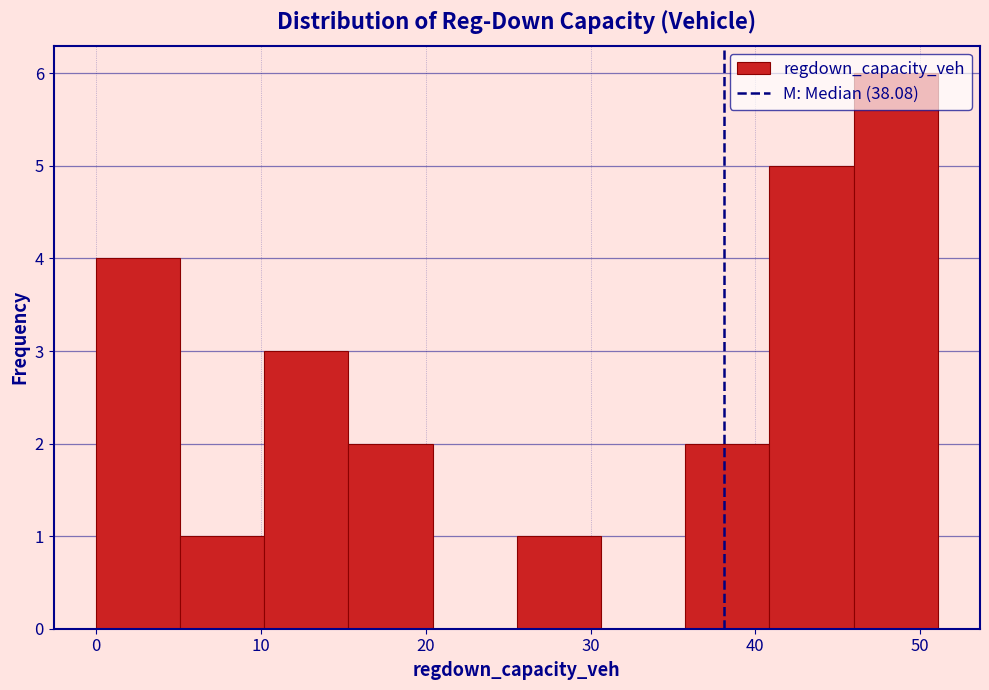

Which range on the x-axis has the tallest bar?

46 to 51